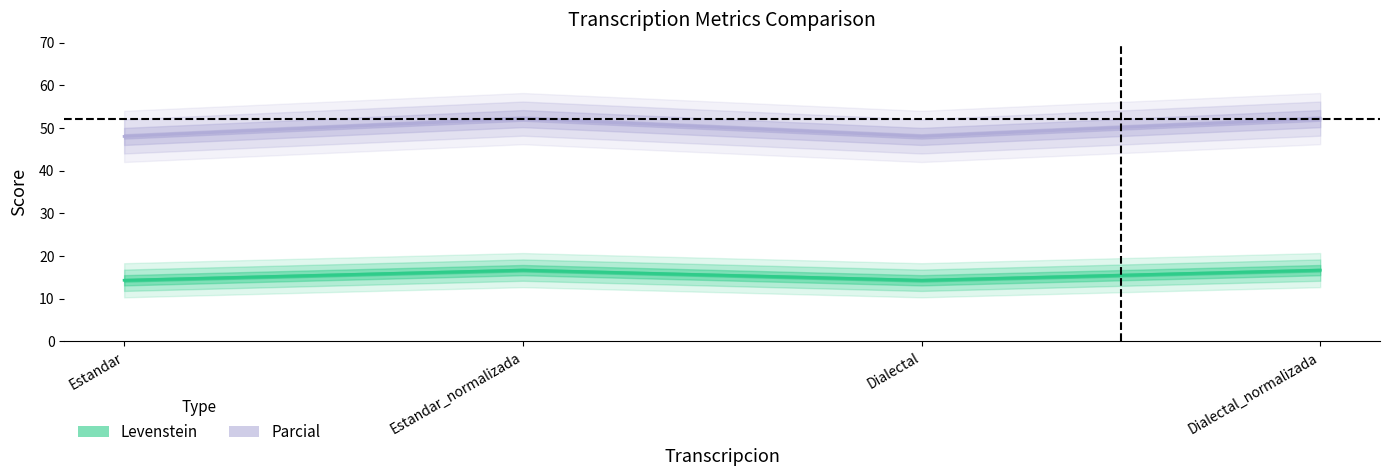

What value does the Parcial series have at Dialectal?

48.0